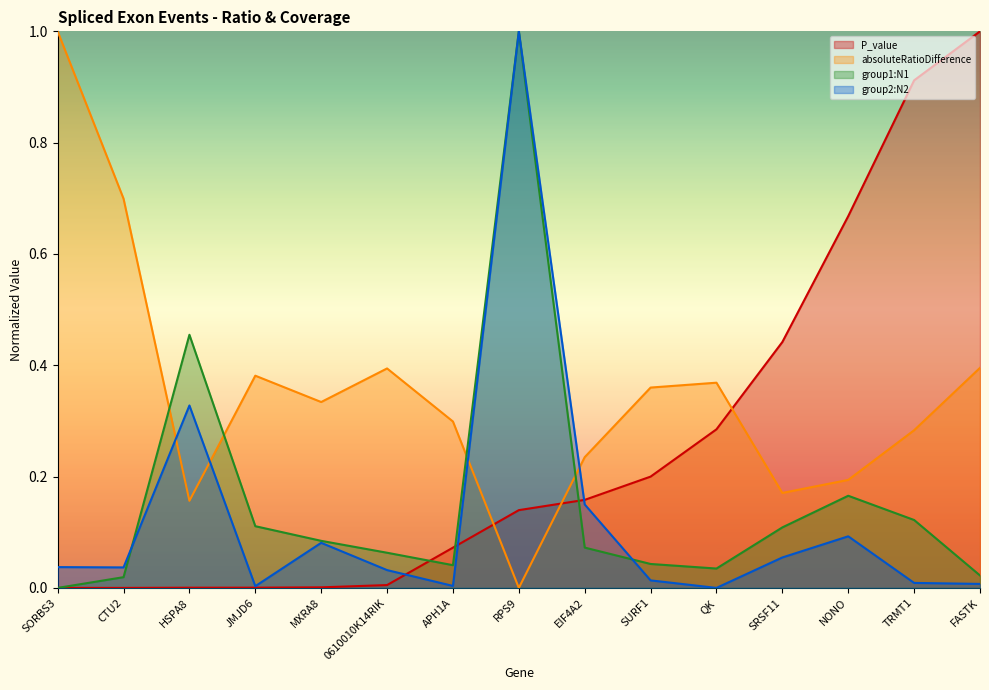

In group1:N1, how many points are higher than both neighbors (excluding endpoints)?

3